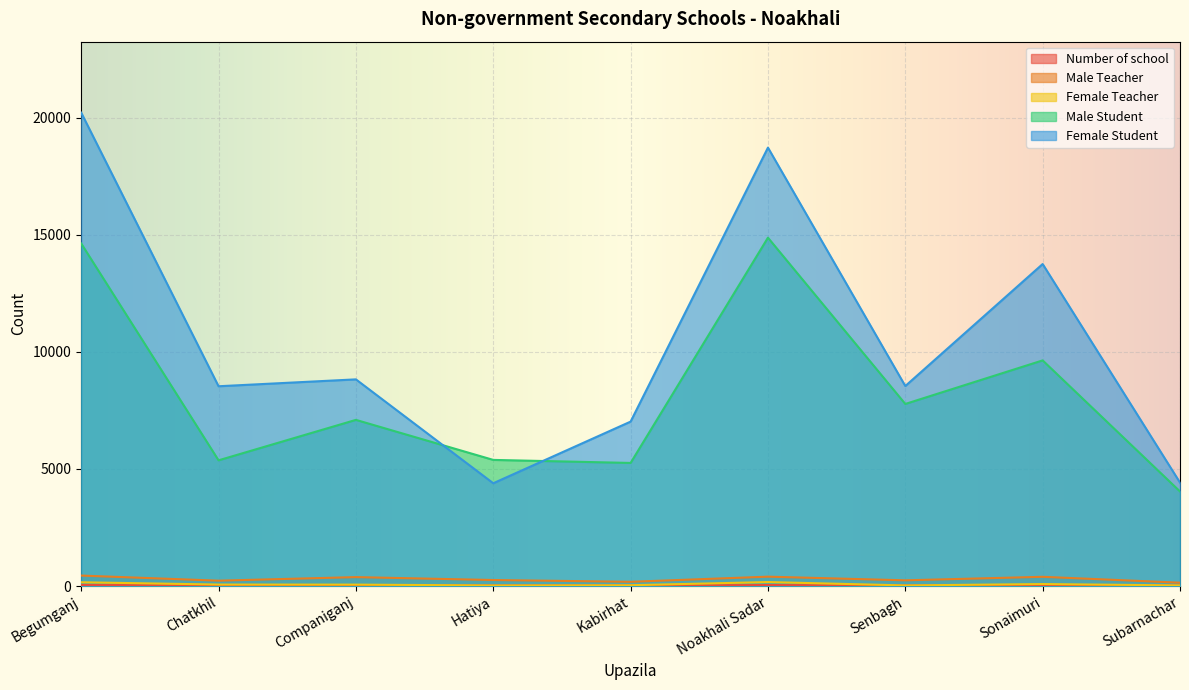

What are all the series names shown in the legend?

Number of school, Male Teacher, Female Teacher, Male Student, Female Student